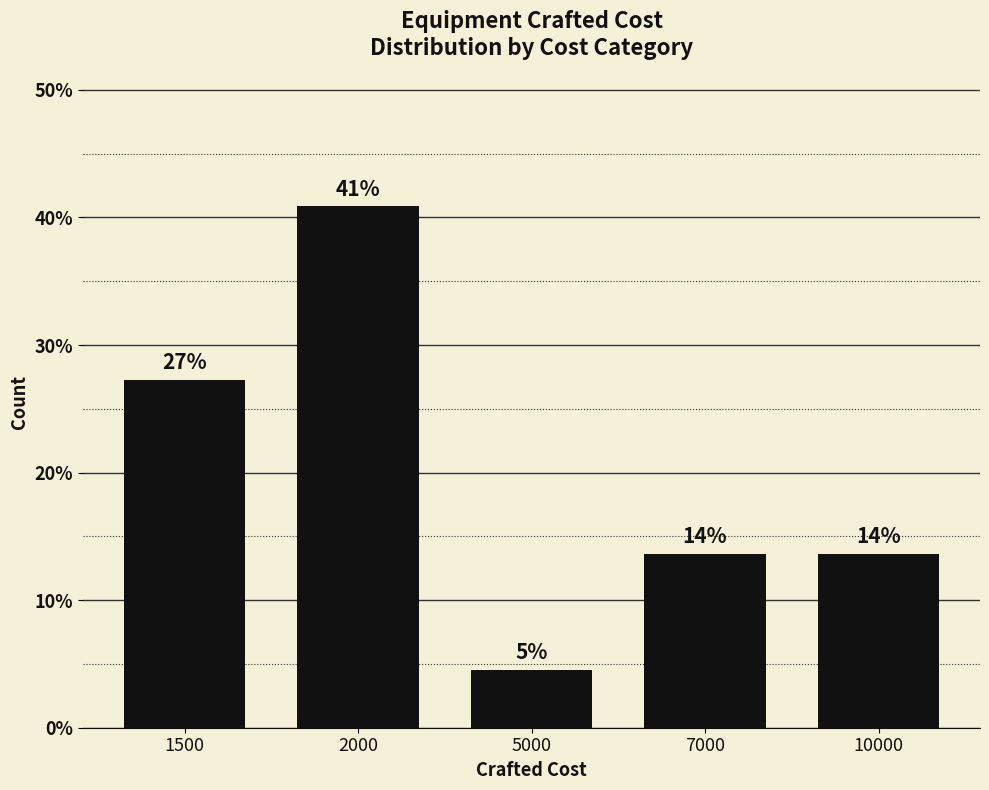

What is the ratio of the value at 1500 to the value at 10000?

2.0